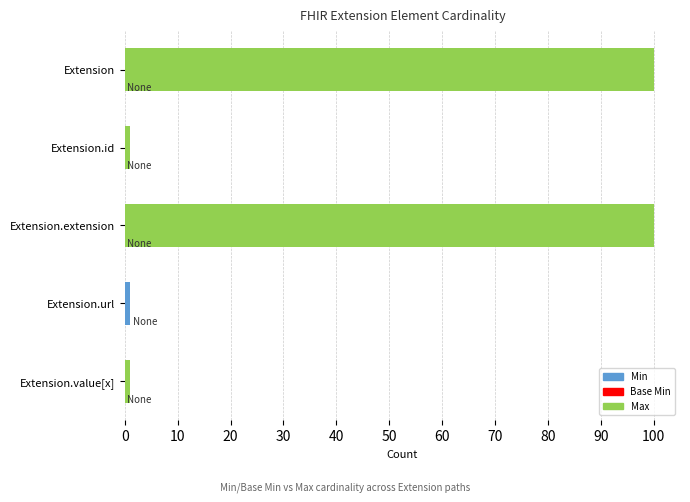

Reading left to right, extract all data points from this chart.

Max: 100	1	100	1	1
Base Min: 0	0	0	1	0
Min: 0	0	0	1	0